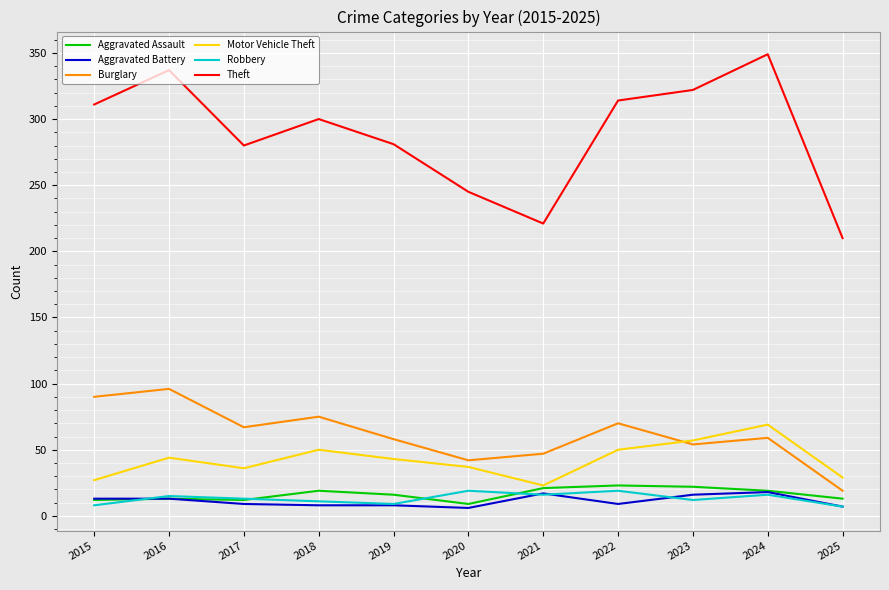

The value of Theft at 2025 is 210. True or false?

True